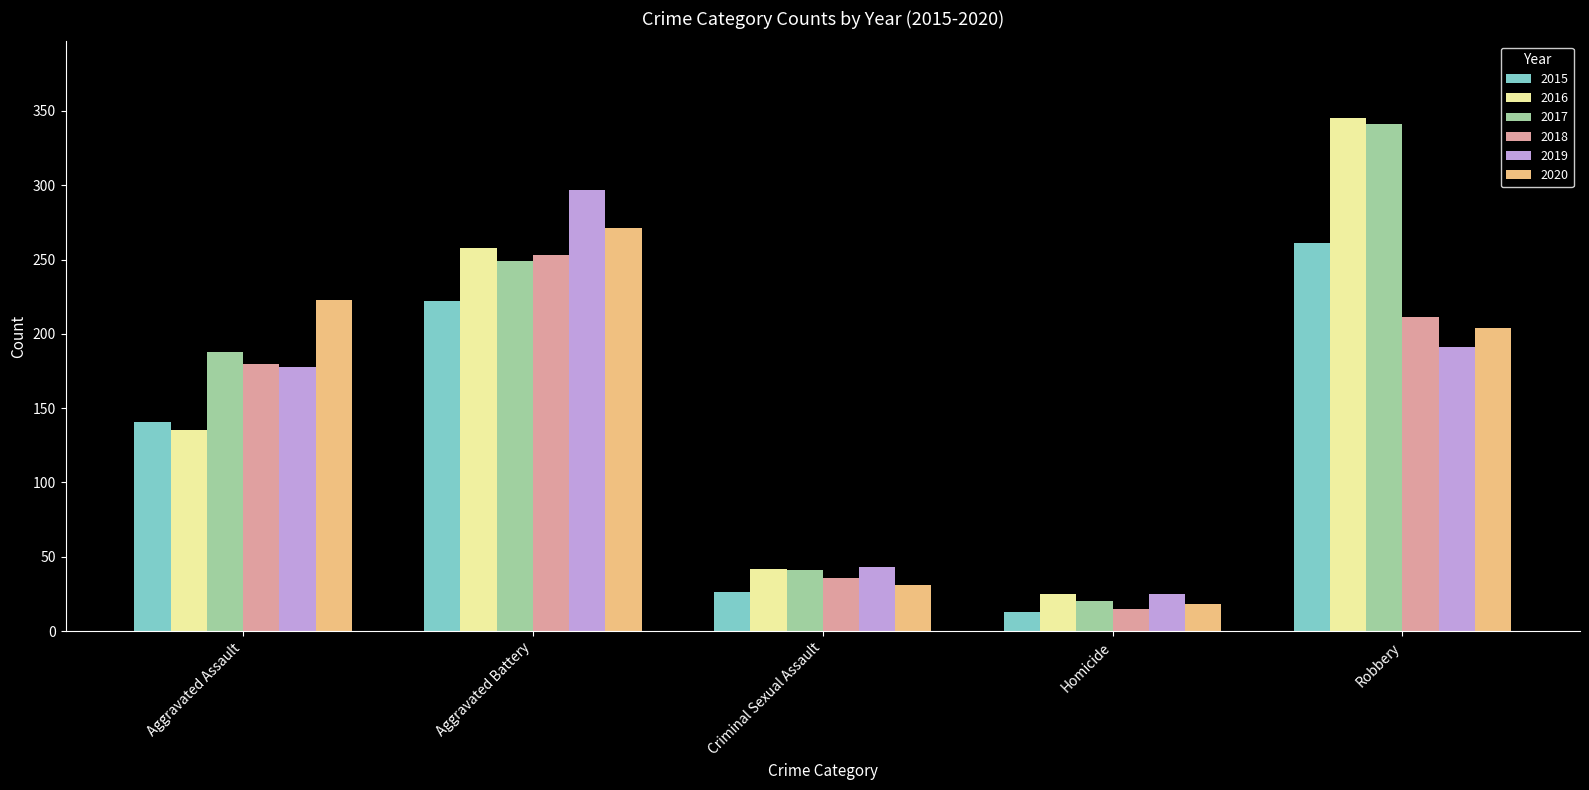

Which series has the largest range (max minus min)?

2017